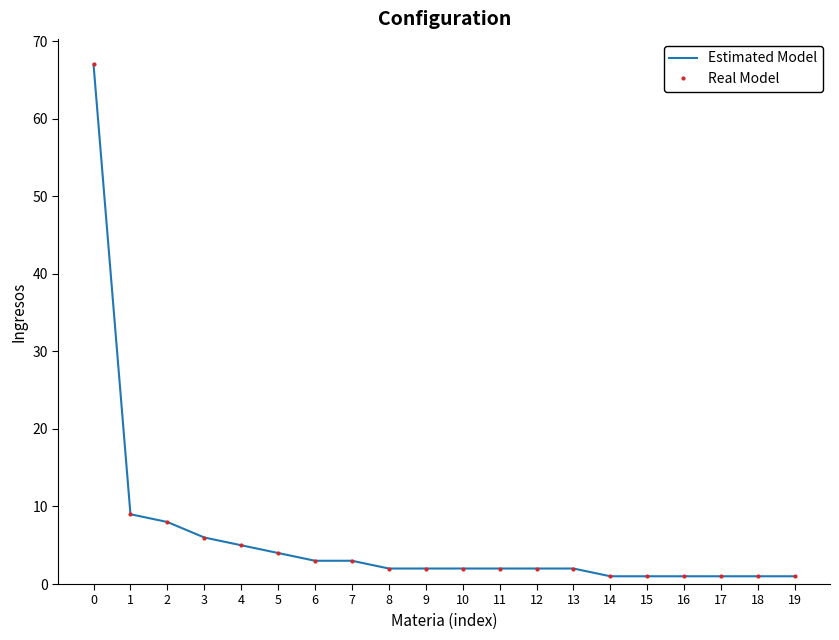

Which series has the largest range (max minus min)?

Estimated Model